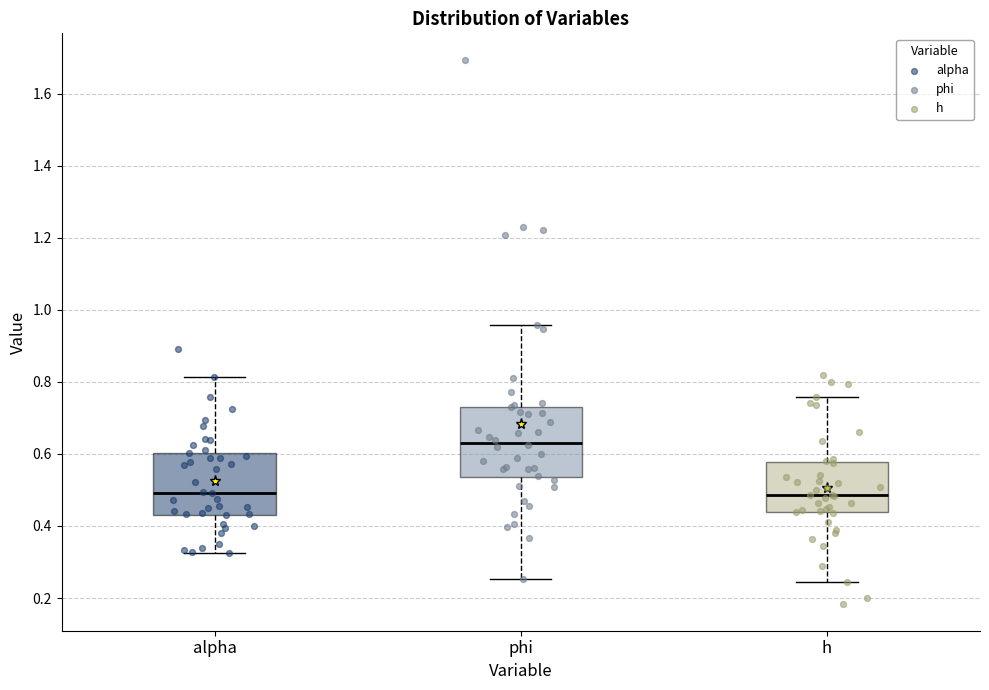

Where does the median line of the box for phi sit on the y-axis? The values are not printed on the chart, so give them approximately, as read against the axis.

0.64